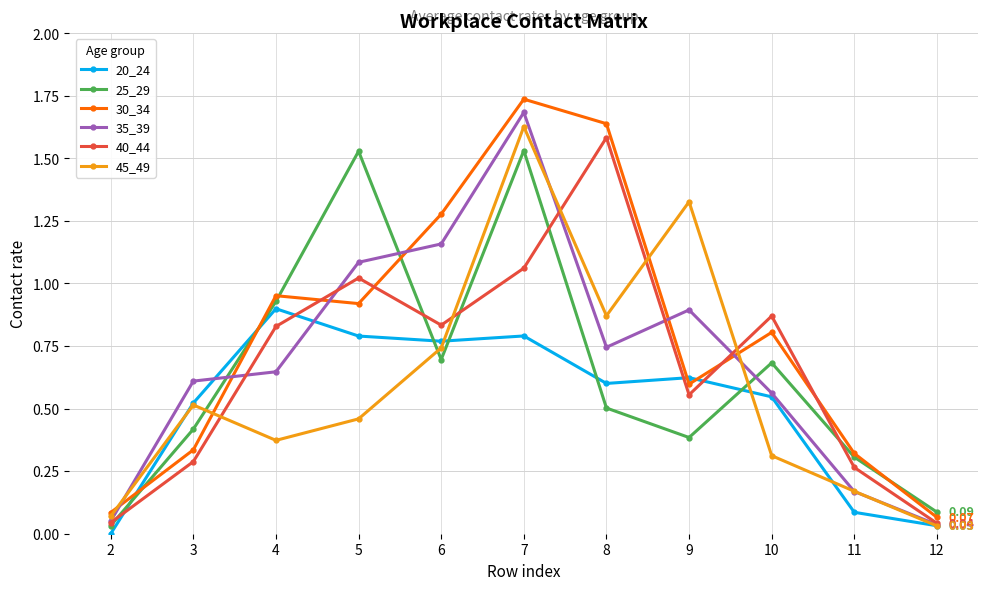

After their last crossing, which series has the higher values: 30_34 or 40_44?

30_34